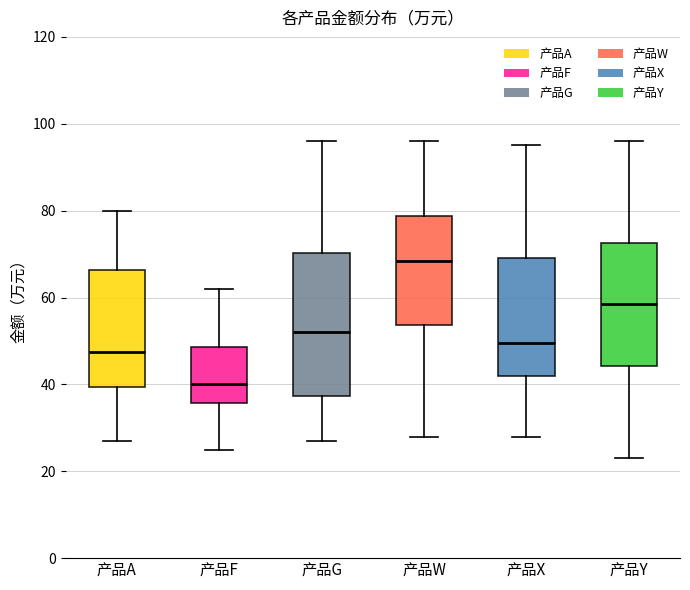

Where is the lower edge of the box for 产品X on the y-axis? The values are not printed on the chart, so give them approximately, as read against the axis.

42